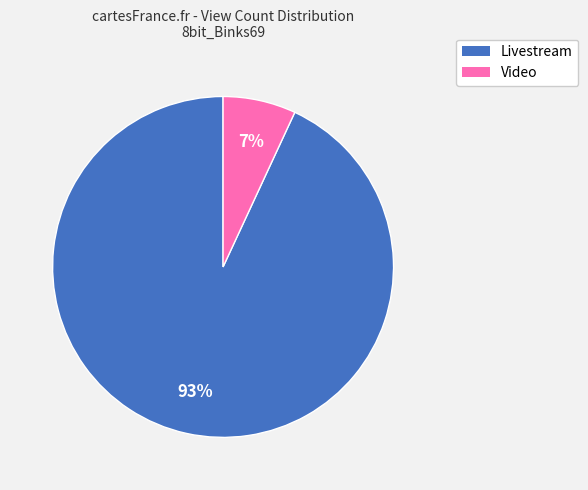

How many segments does this pie chart have?

2